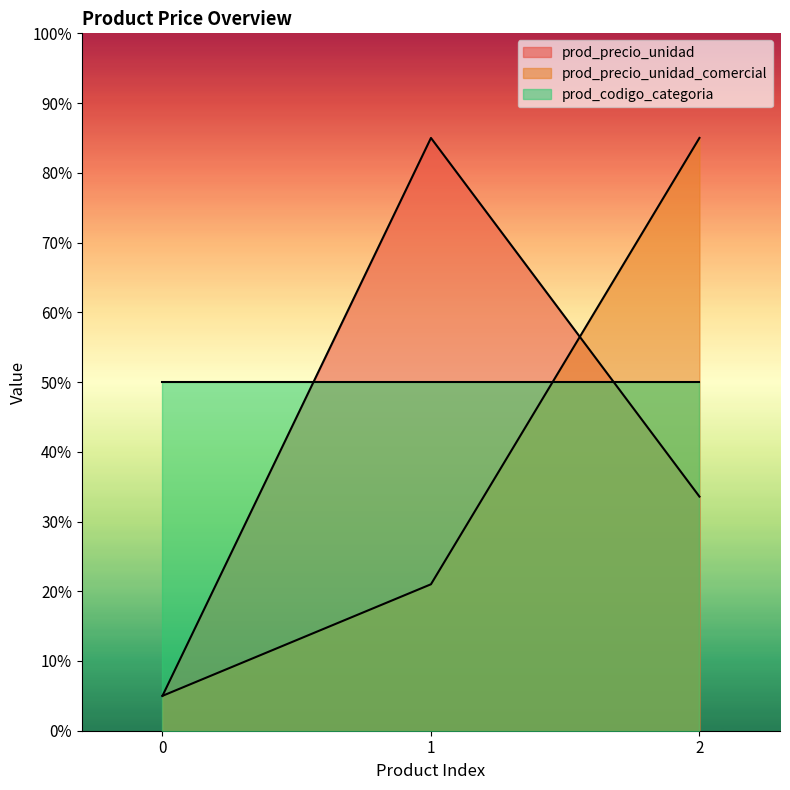

What is the minimum value for prod_precio_unidad_comercial?

5.0